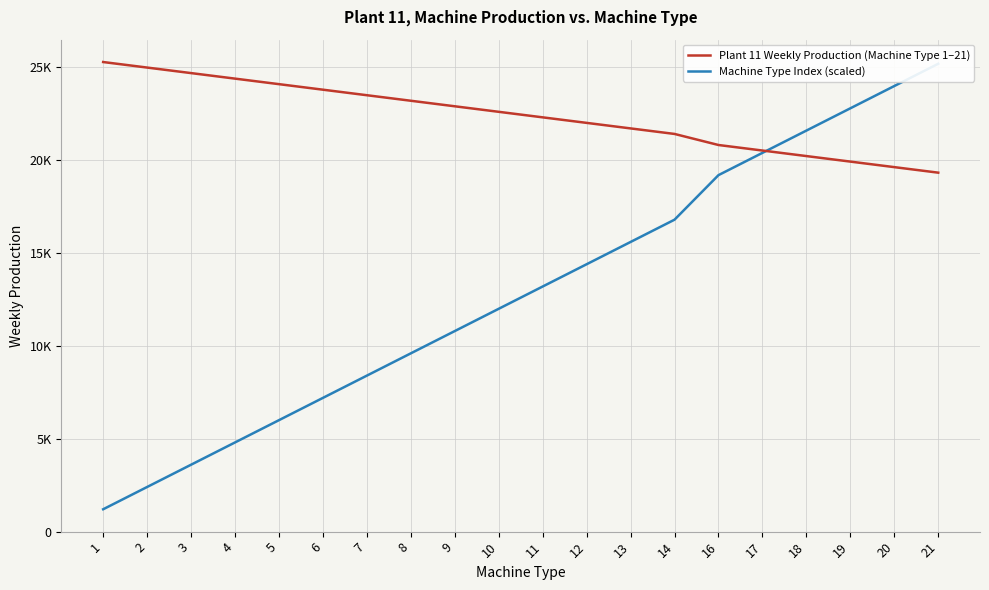

At 9, list the series in order from smallest to largest.

Machine Type Index (scaled), Plant 11 Weekly Production (Machine Type 1–21)